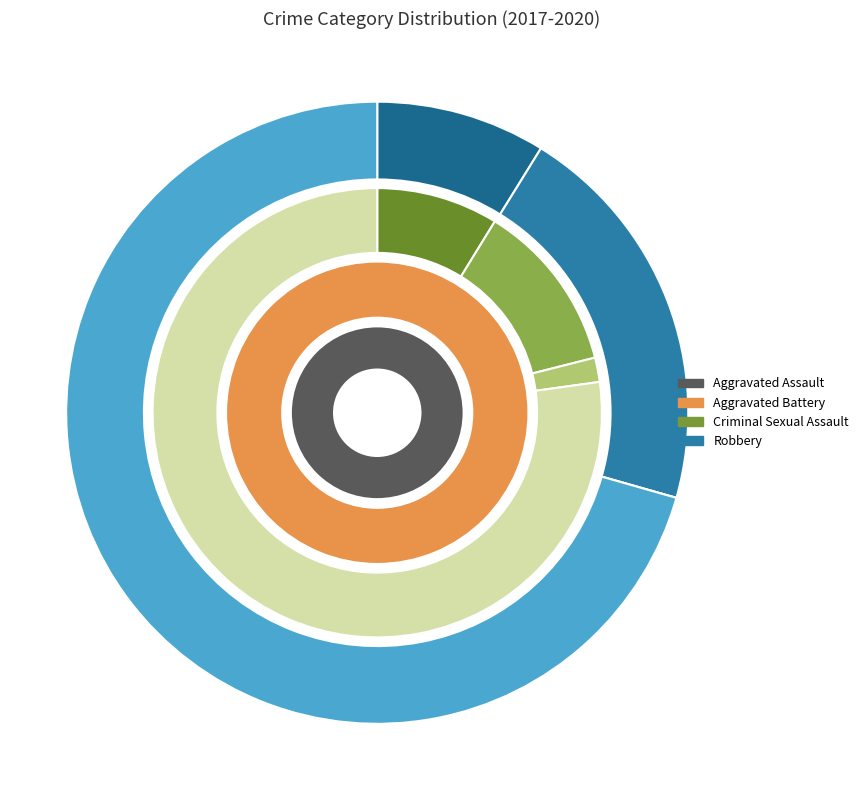

Does Aggravated Battery account for over 50% of the chart?

No